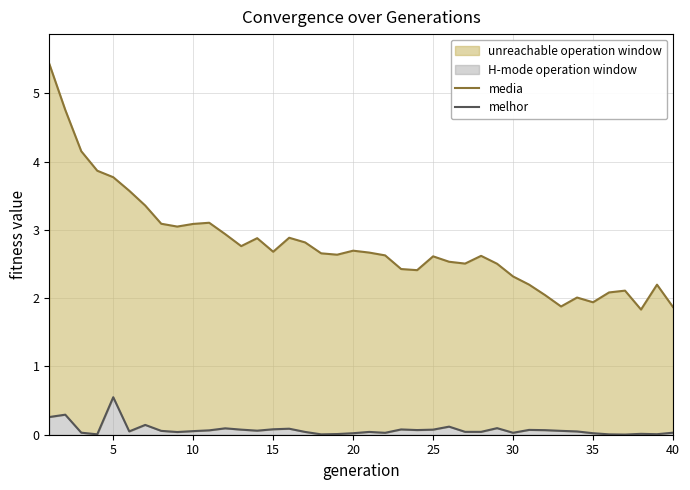

In media, how many points are higher than both neighbors (excluding endpoints)?

9